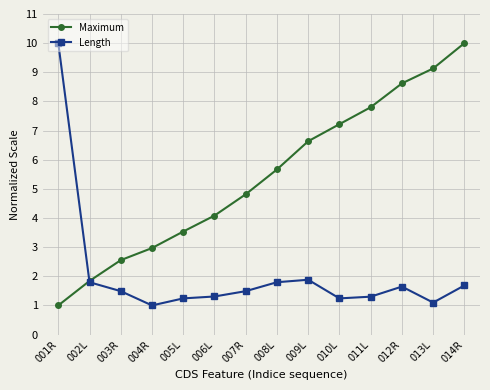

List the series in order of their overall mean, highest first.

Maximum, Length